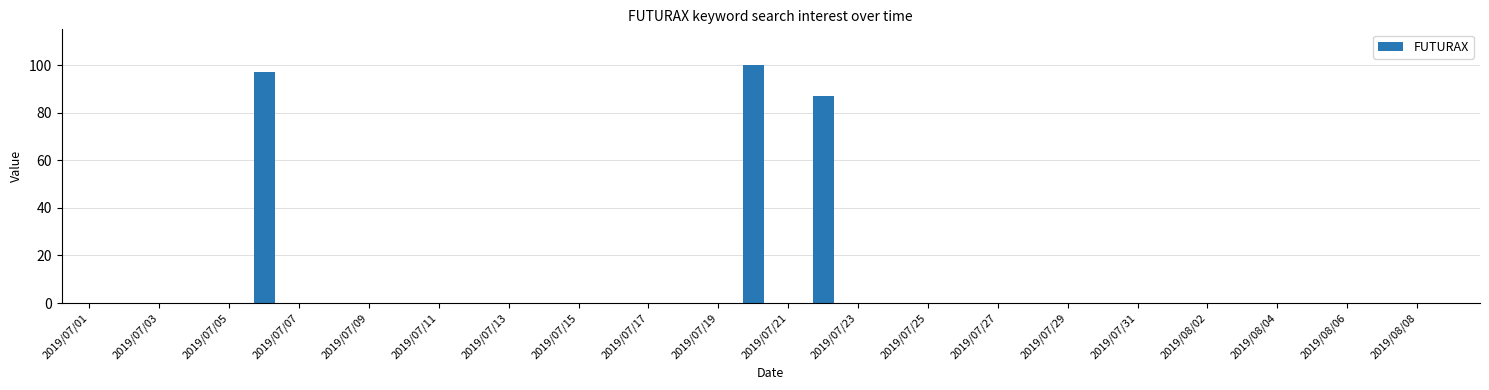

What is the sum of all values?

284